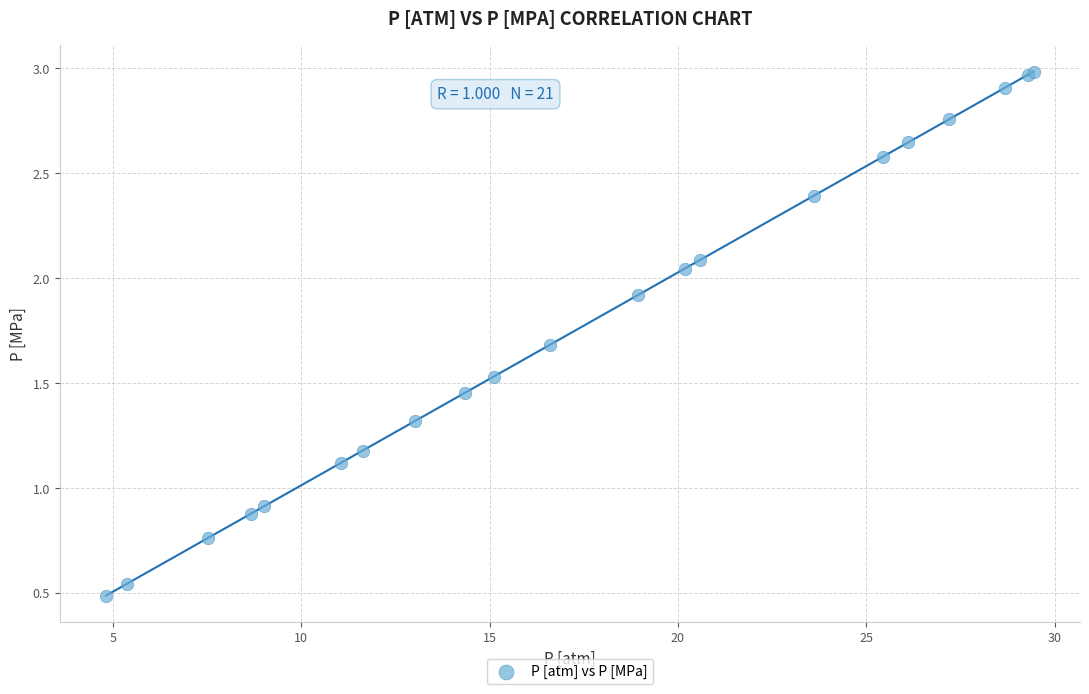

What Y value in the scatter plot is closest to 1?

0.9